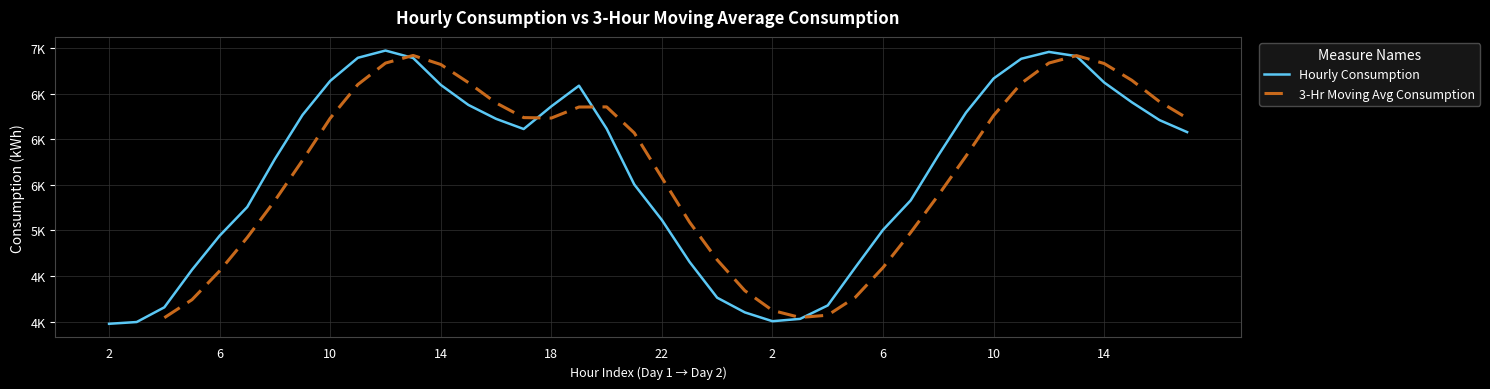

How many interior local valleys does the 3-Hr Moving Avg Consumption series have?

2